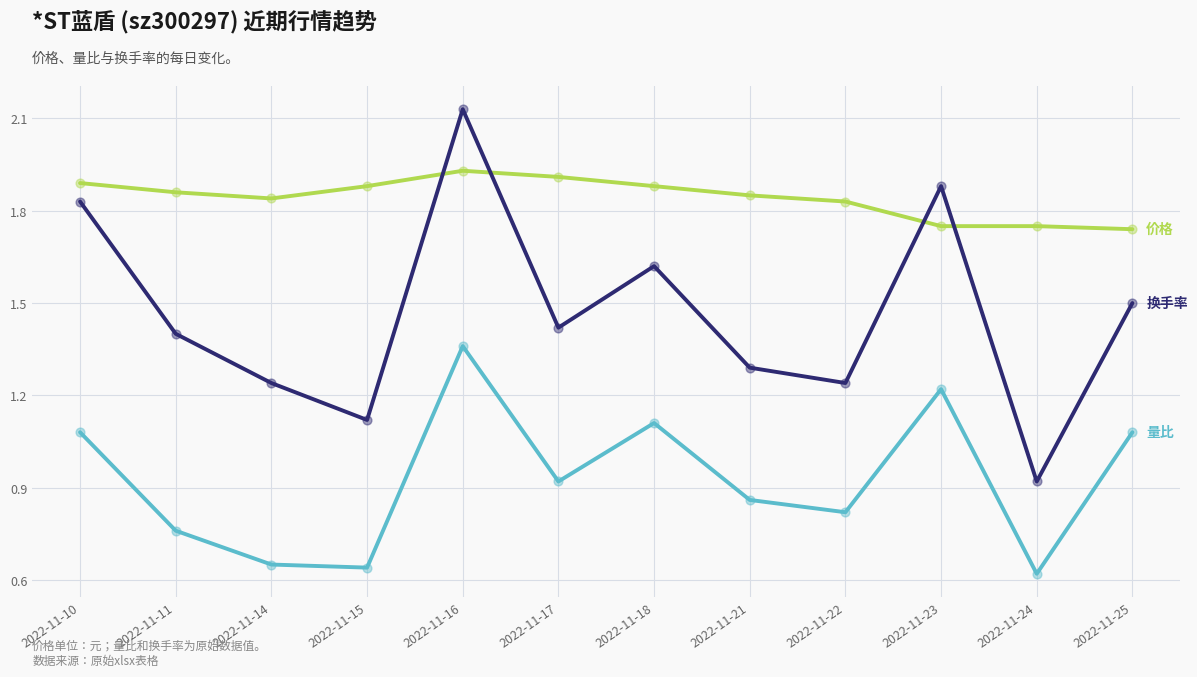

Which label corresponds to the largest value in the chart?

2022-11-16